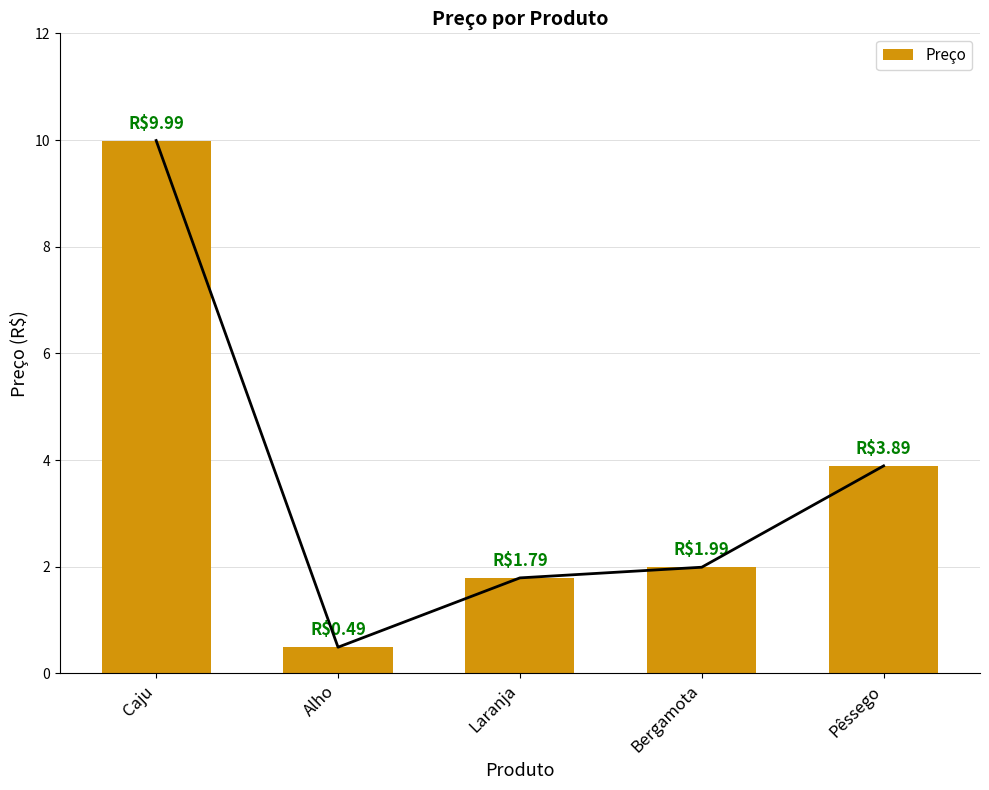

What is the label of the 1st bar from the right?

Pêssego